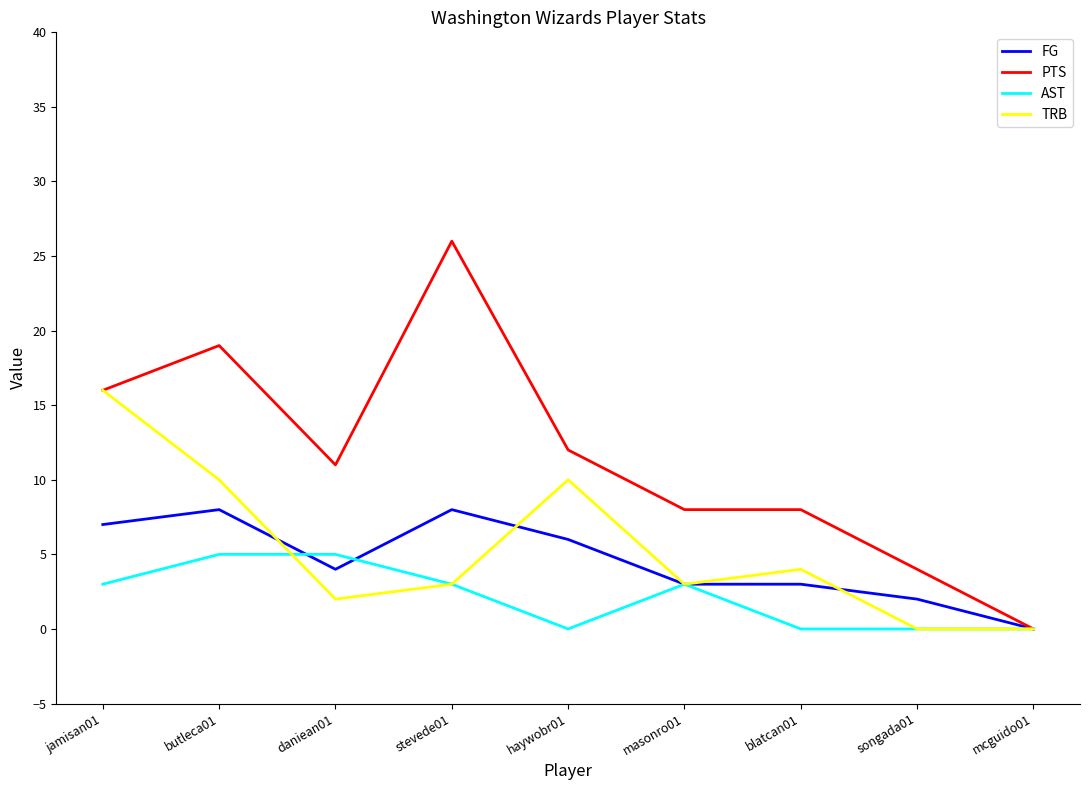

What is the difference between the second highest and second lowest values in the TRB series?

10